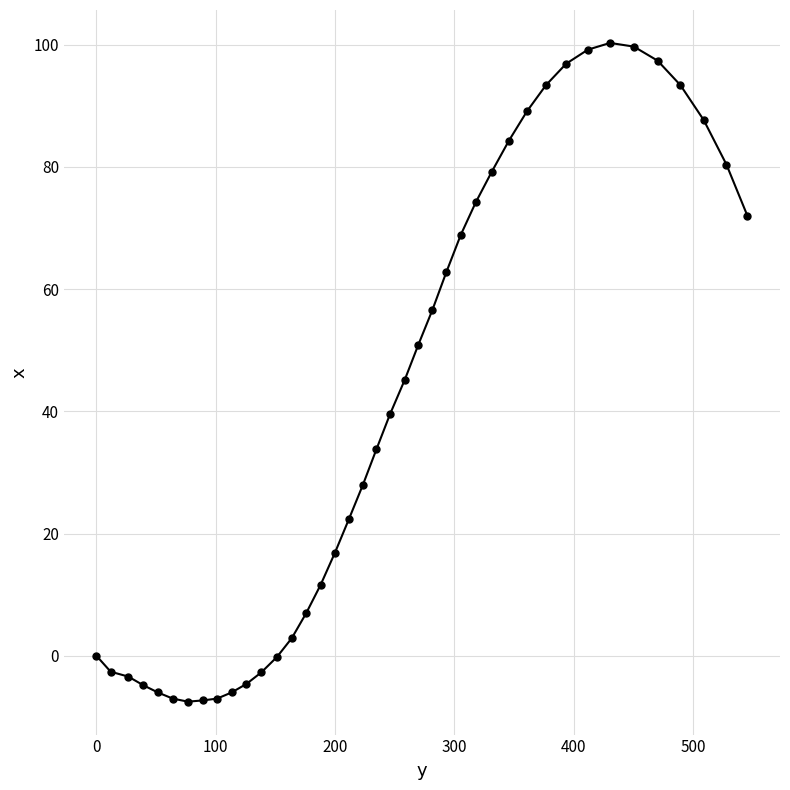

What is the value of the 14th point from the left?

2.9